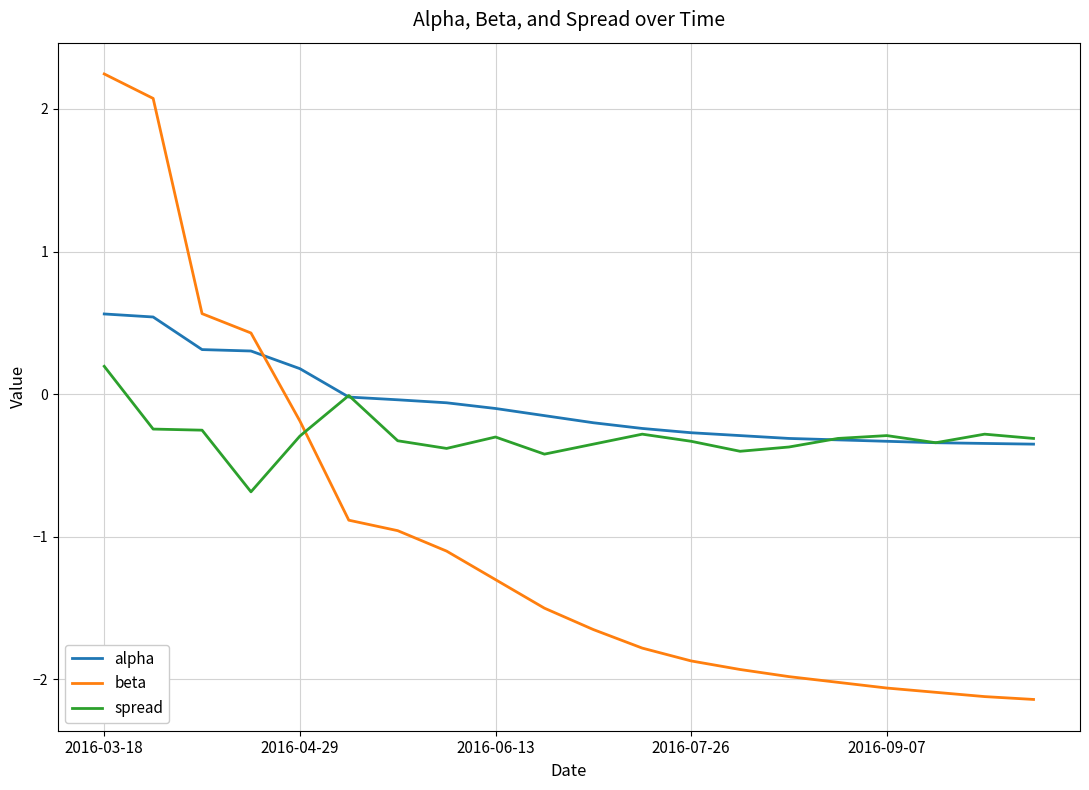

Rank the series by their maximum value, from highest to lowest.

beta, alpha, spread